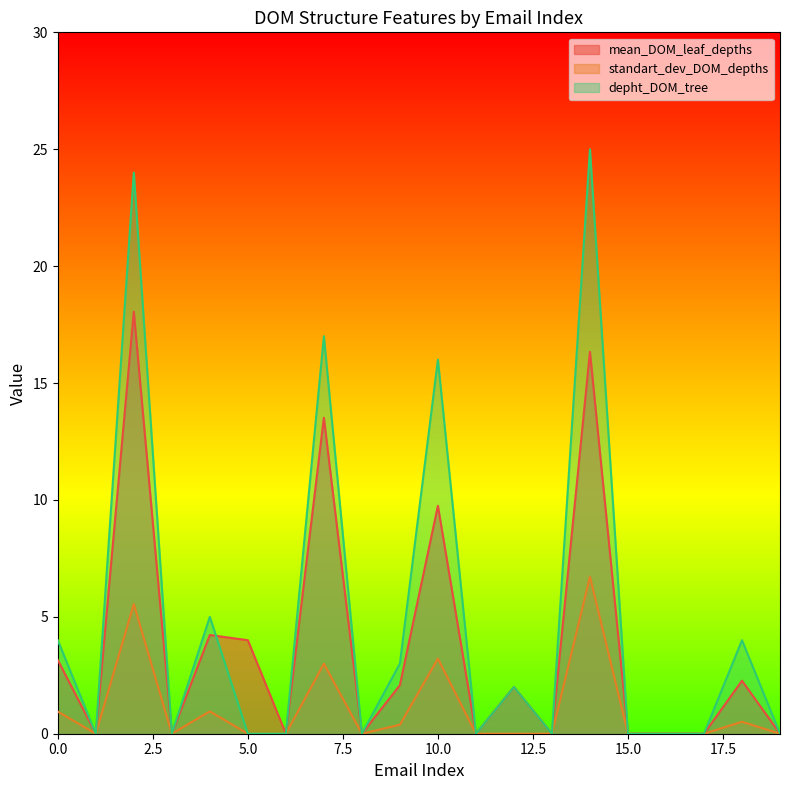

At 5, list the series in order from largest to smallest.

mean_DOM_leaf_depths, standart_dev_DOM_depths, depht_DOM_tree